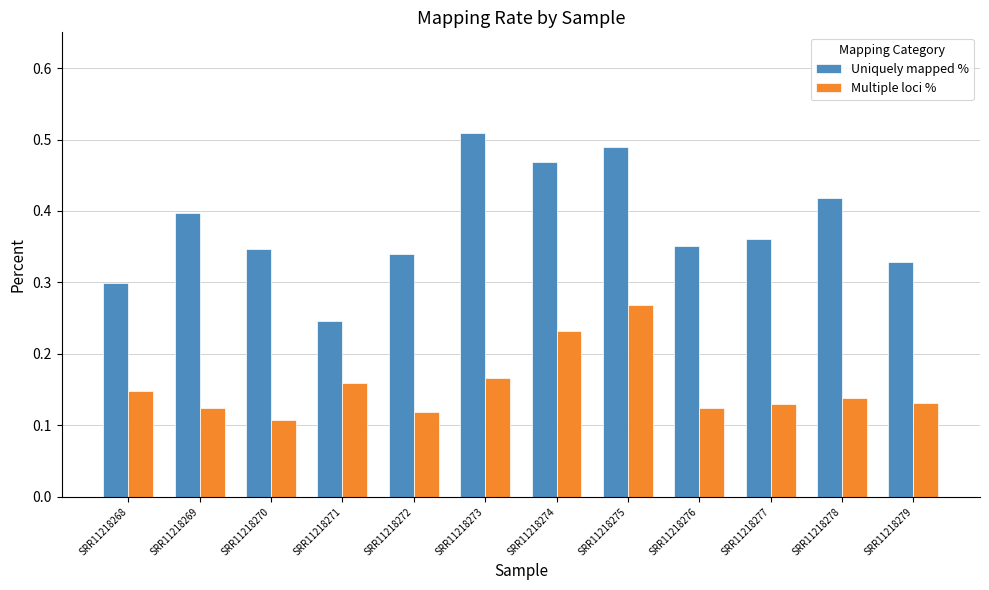

The value of Multiple loci % at SRR11218275 is 0.4. True or false?

False